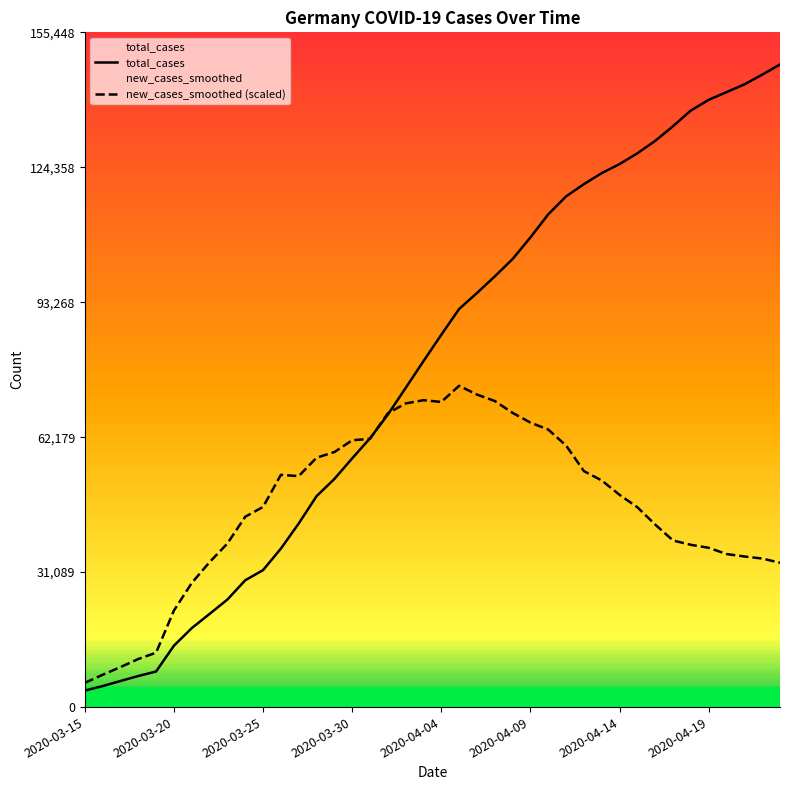

What is the average value of the total_cases series?

78010.8